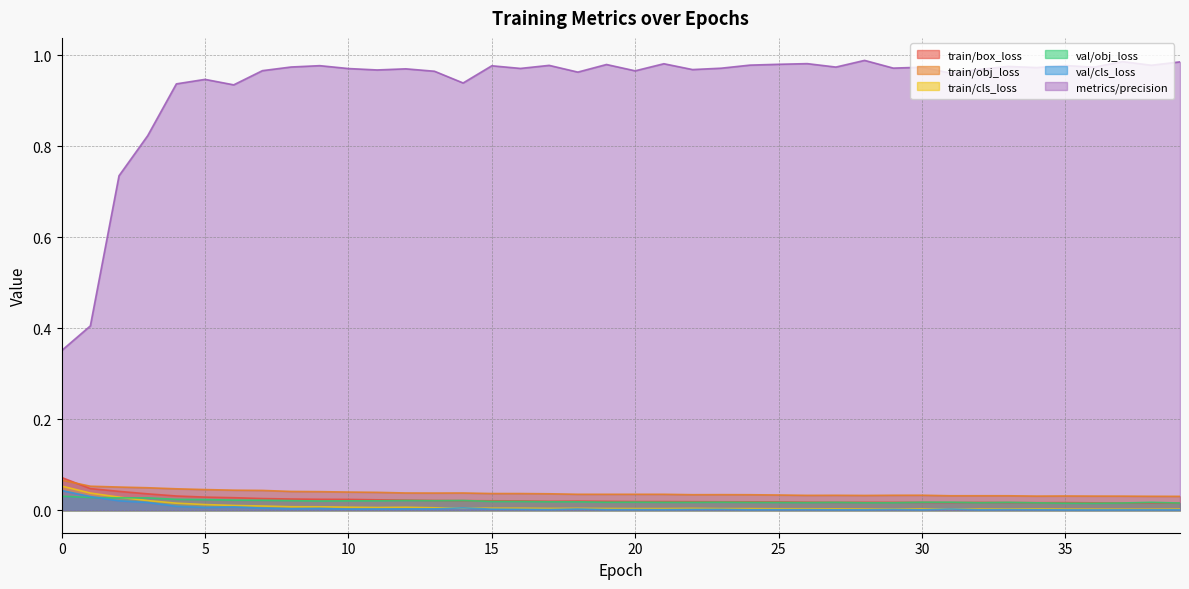

Rank the categories by train/cls_loss value from lowest to highest.

38, 37, 36, 35, 39, 28, 32, 29, 31, 33, 30, 27, 34, 25, 26, 24, 21, 23, 20, 19, 17, 22, 18, 15, 16, 14, 13, 11, 12, 10, 9, 8, 7, 6, 5, 4, 3, 2, 1, 0